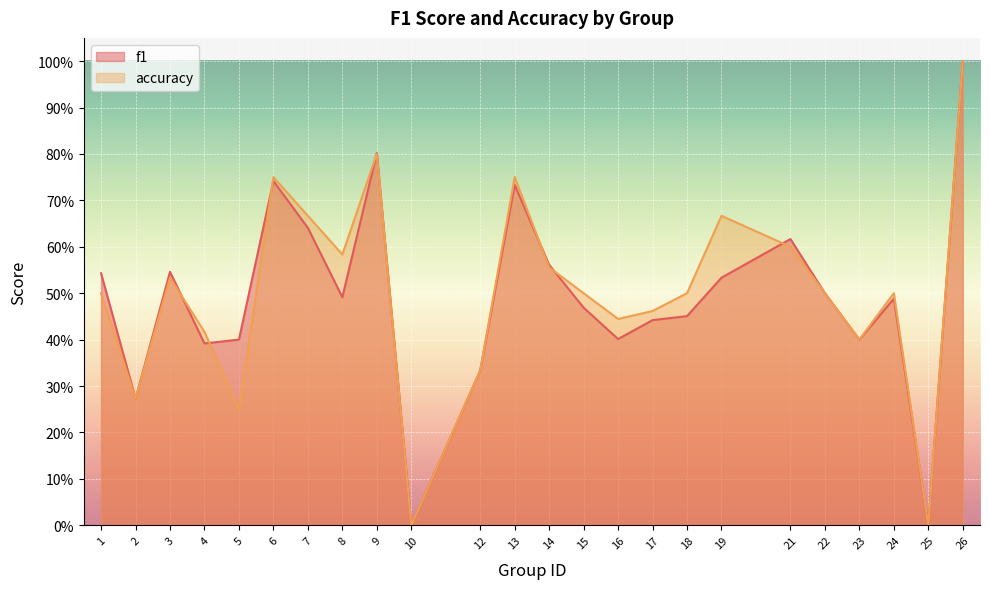

Between which two adjacent categories do f1 and accuracy first intersect?

3 and 4